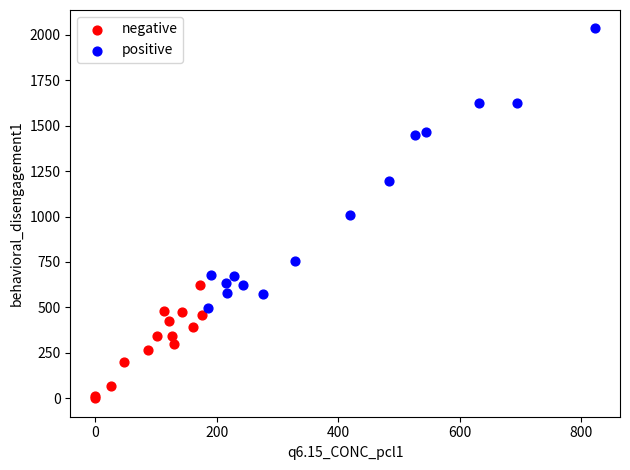

Which series reaches the minimum Y coordinate?

negative